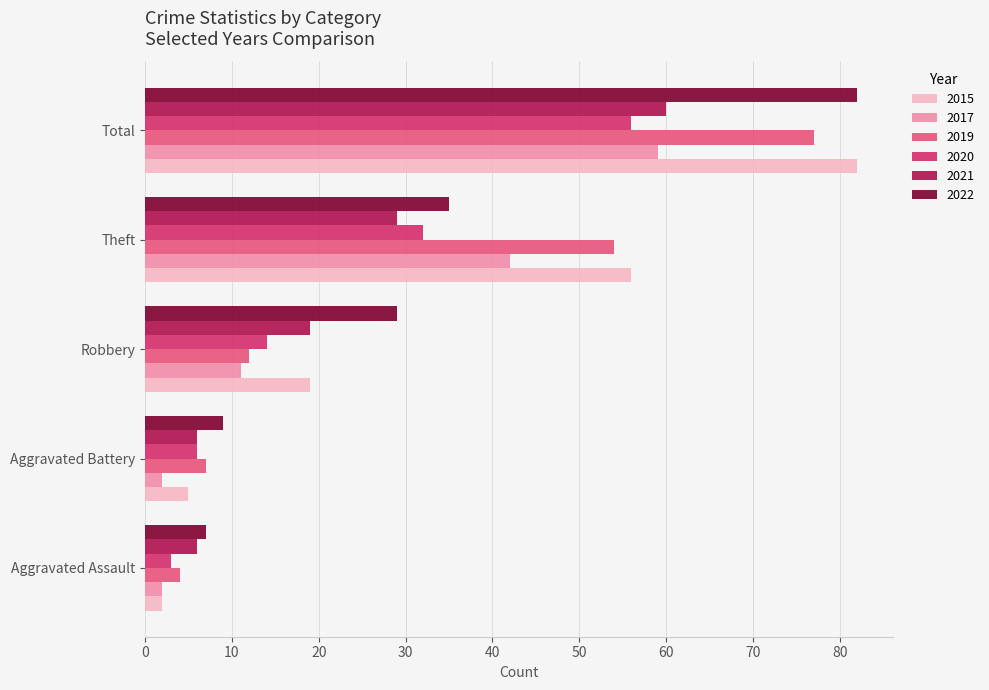

Where is 2022 nearest to the value 44?

Theft